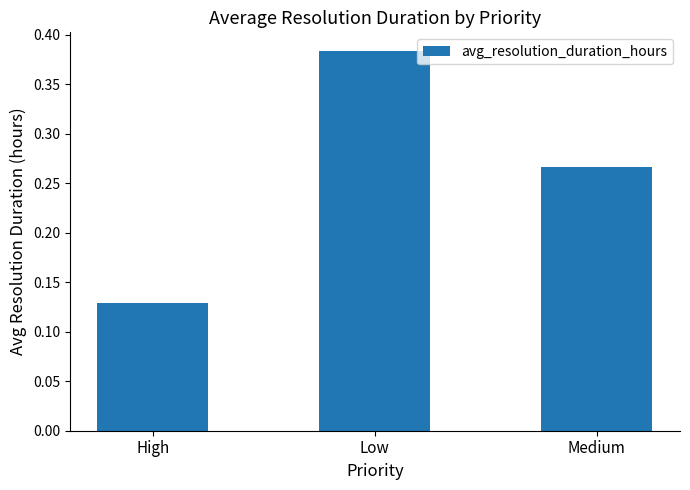

Is it true that the value at High is 0.2?

False